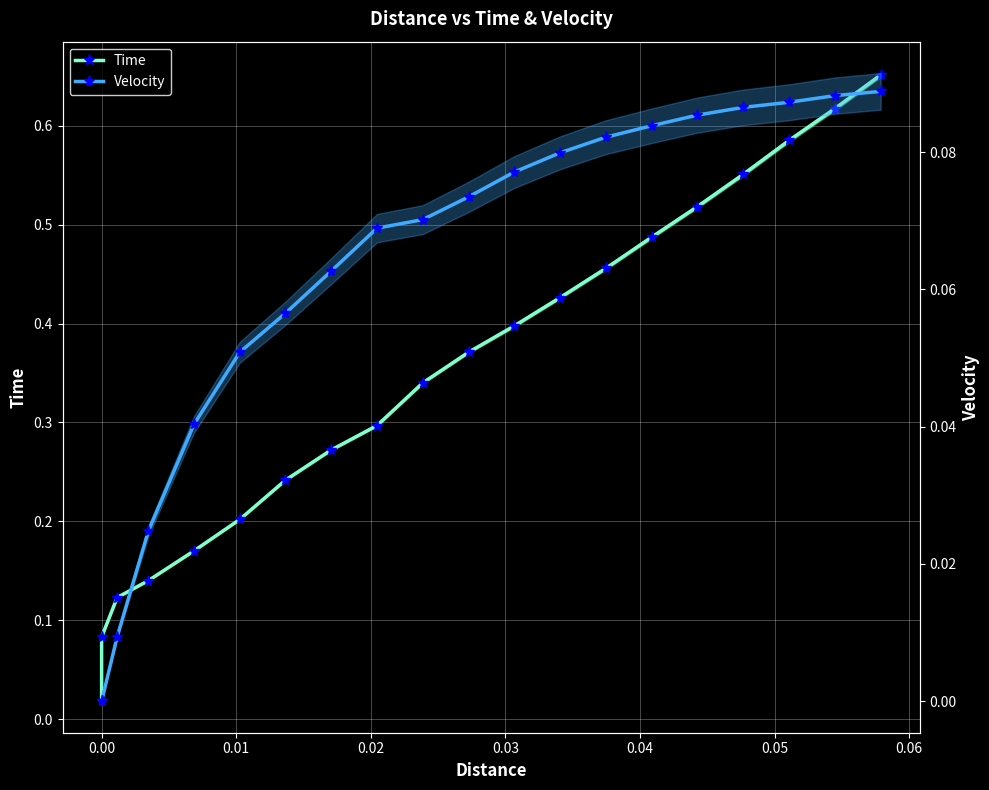

Reading right to left, transcribe all the data shown in this chart.

Time: 0.7	0.6	0.6	0.6	0.5	0.5	0.5	0.4	0.4	0.4	0.3	0.3	0.3	0.2	0.2	0.2	0.1	0.1	0.1	0.0
Velocity: 0.1	0.1	0.1	0.1	0.1	0.1	0.1	0.1	0.1	0.1	0.1	0.1	0.1	0.1	0.1	0.0	0.0	0.0	0.0	0.0